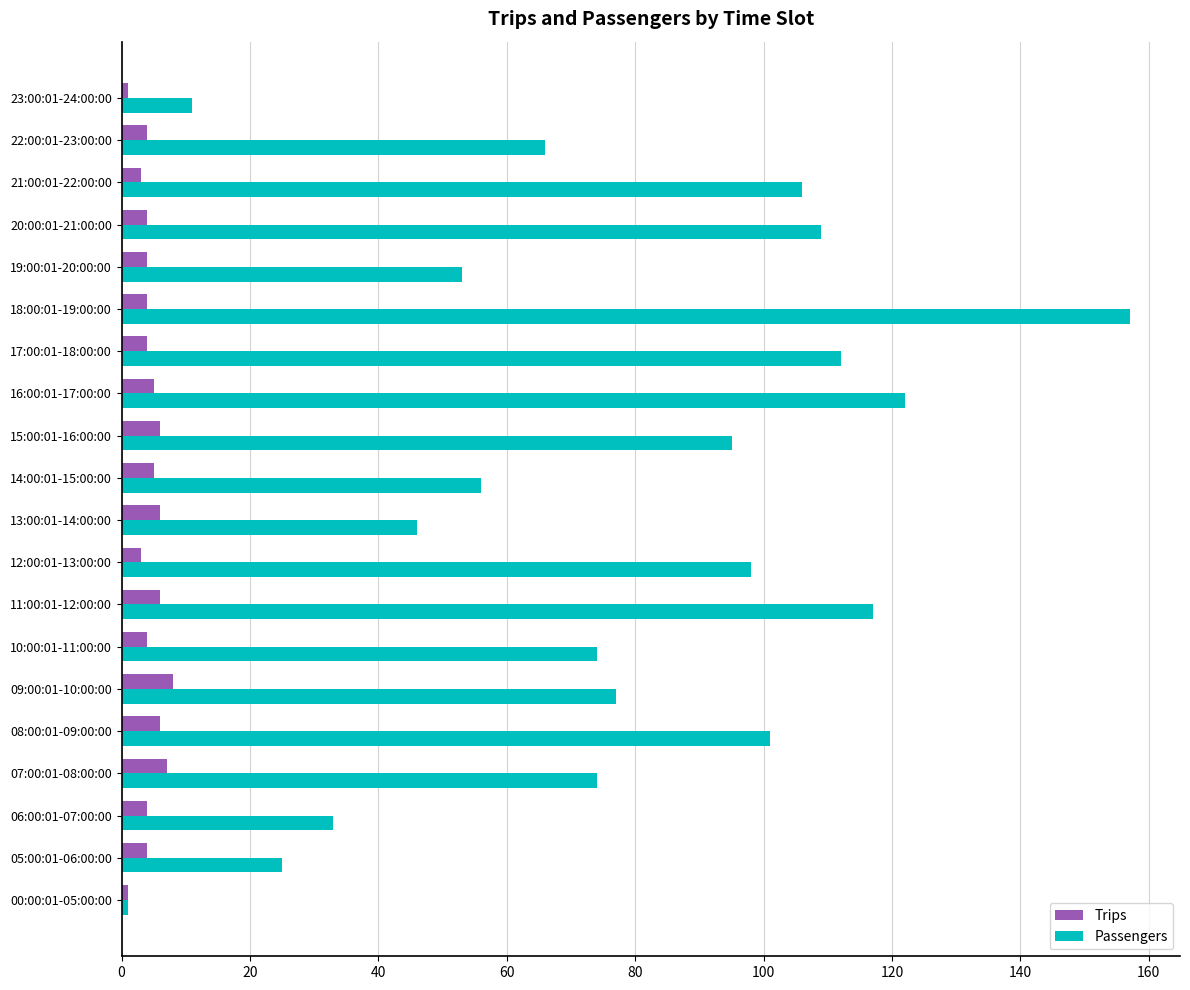

At which label does Passengers reach its minimum?

00:00:01-05:00:00